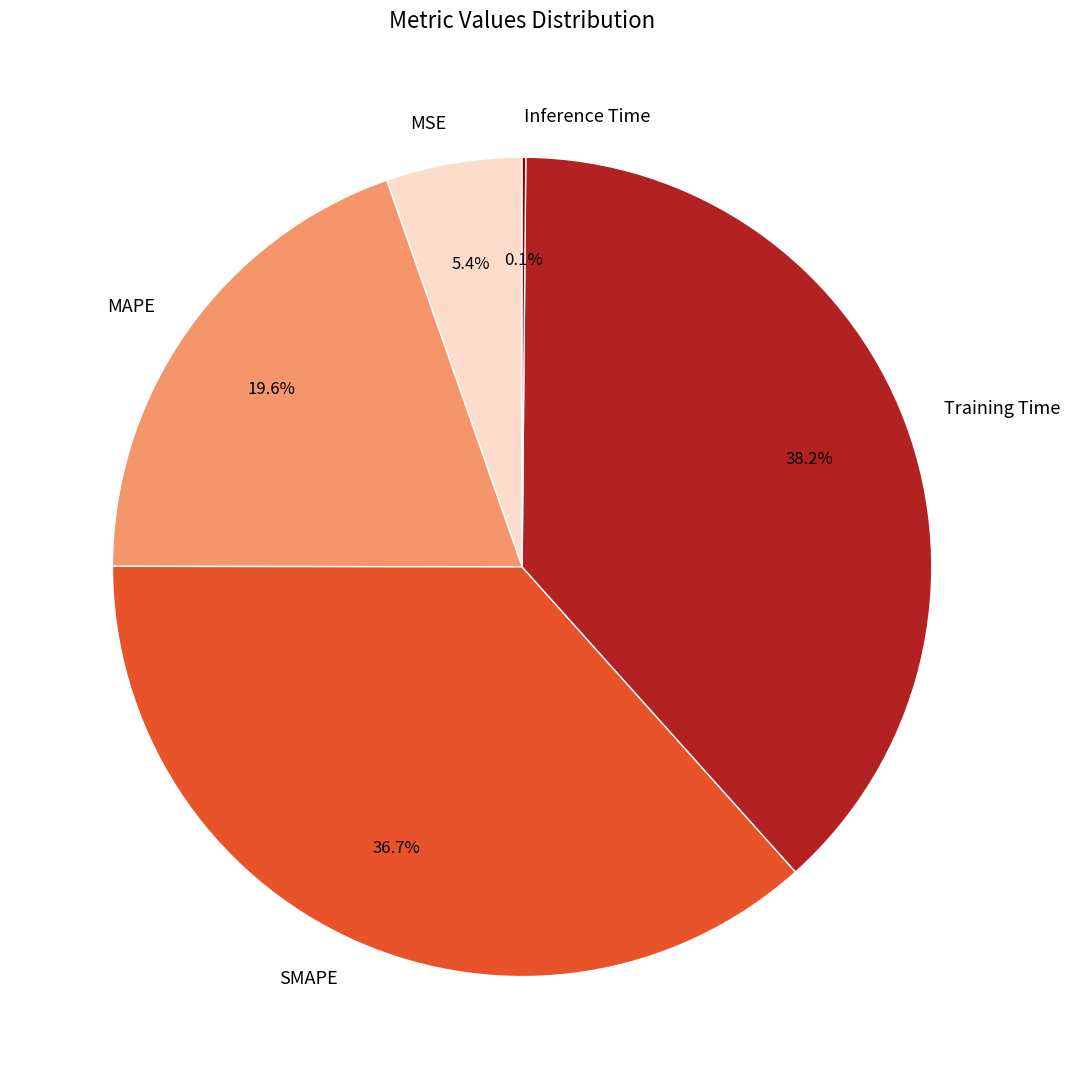

Is it true that MSE is 17% of the pie?

False